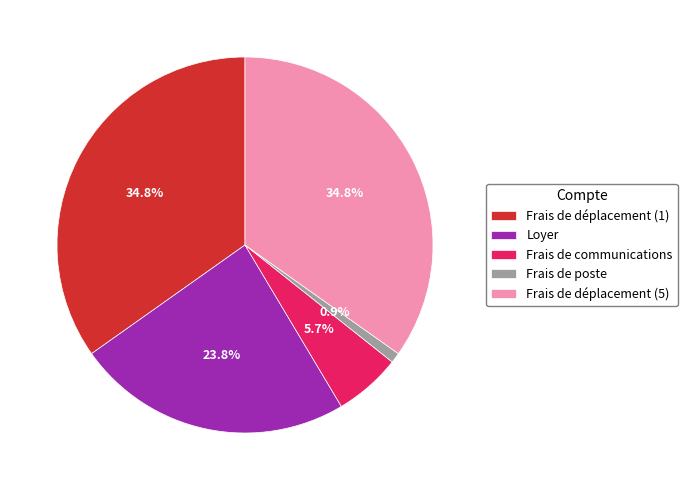

How much of the chart is everything except Loyer?

76.2%